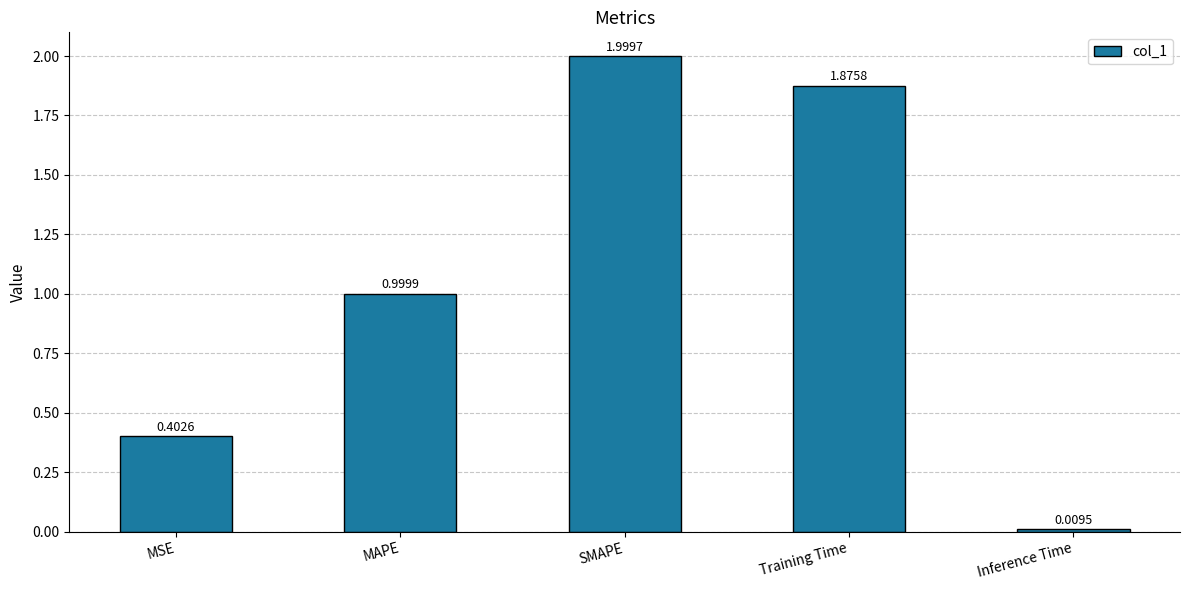

Which label corresponds to the largest value in the chart?

SMAPE